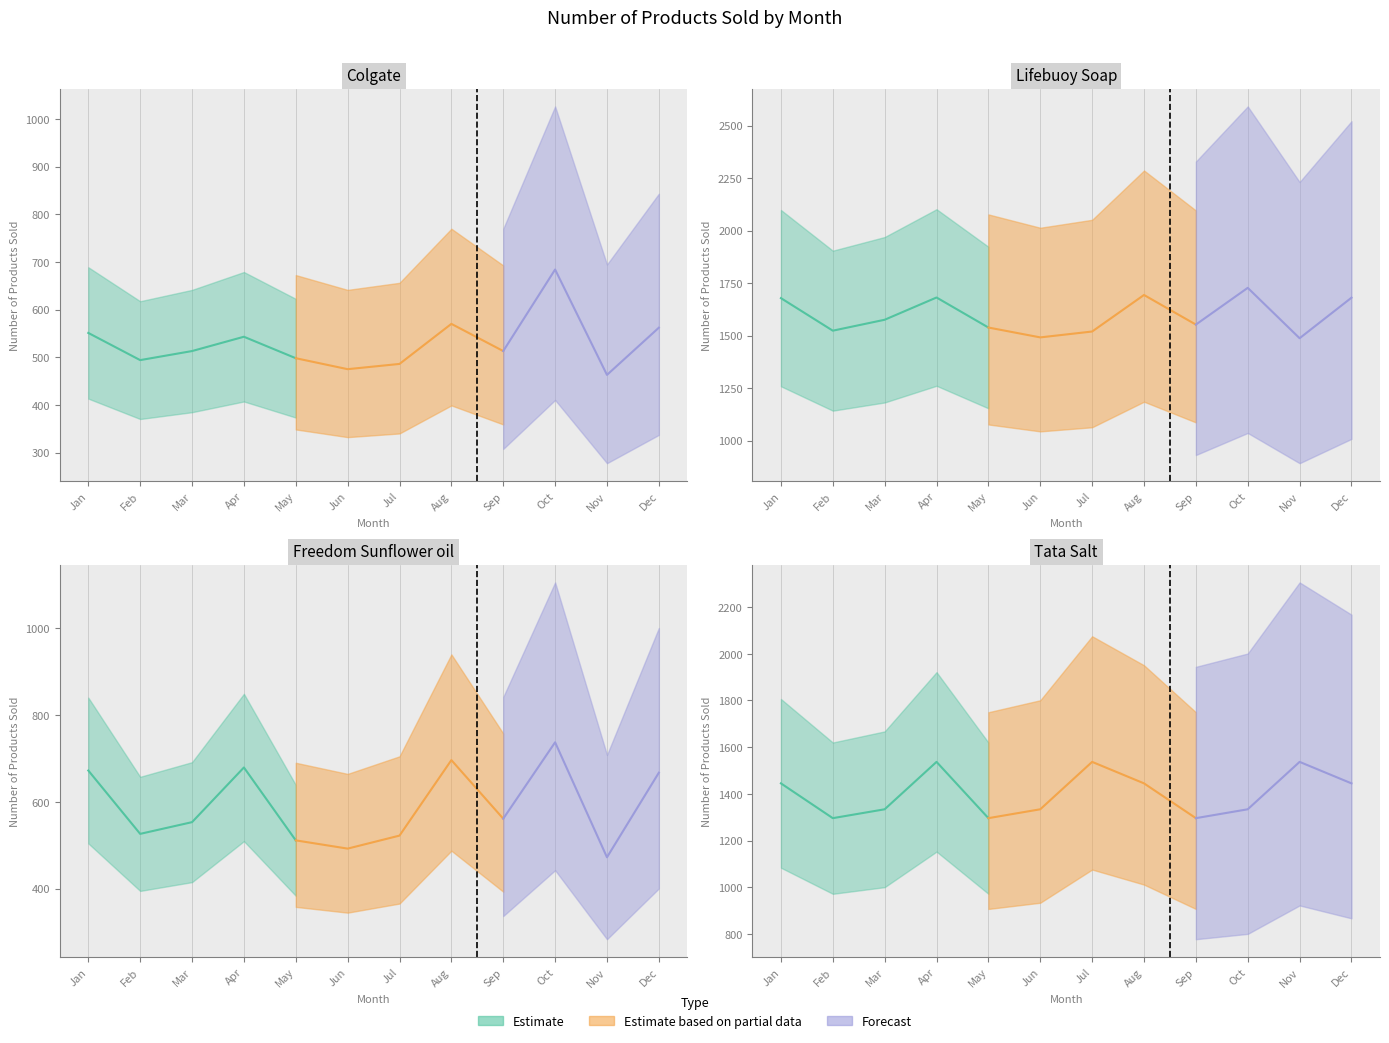

What is the value of the Tata Salt point at the 11th from the left?

1537